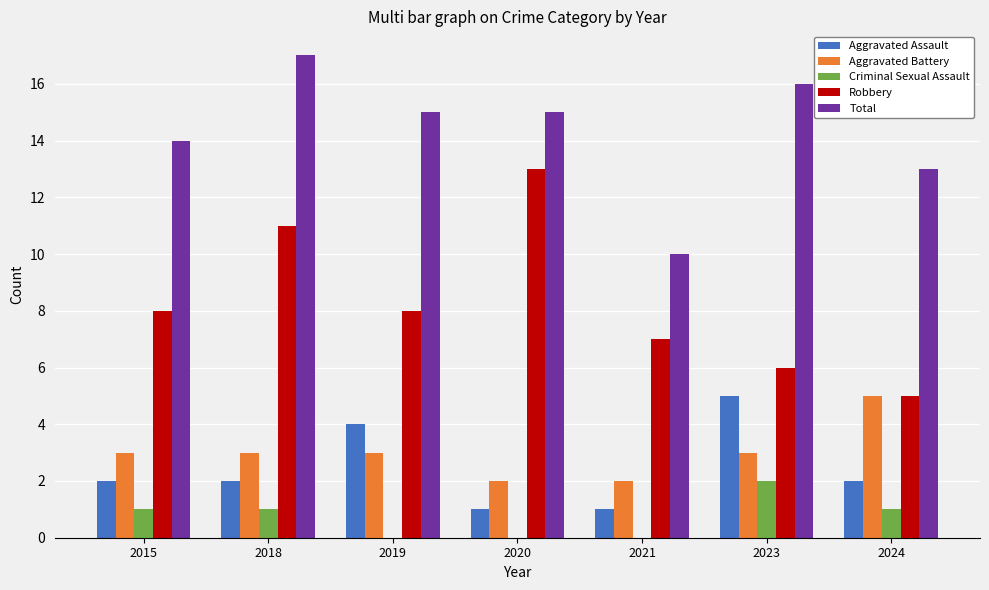

Count the Criminal Sexual Assault values in the range 0 to 1.

6